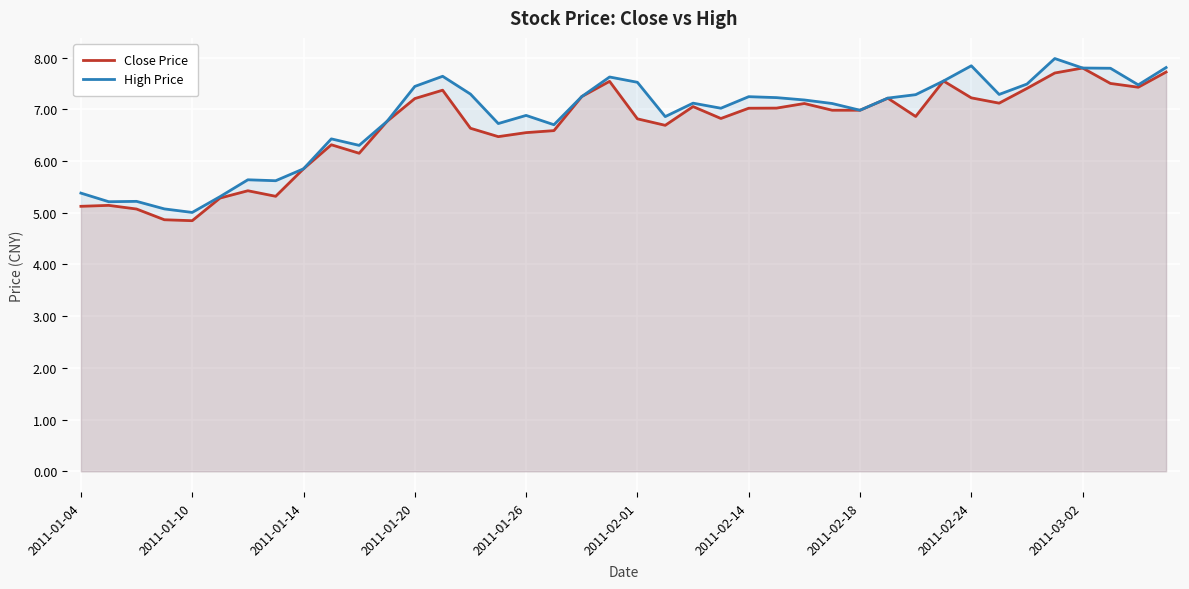

Is it true that High Price equals 9.6 at 2011-01-04?

False